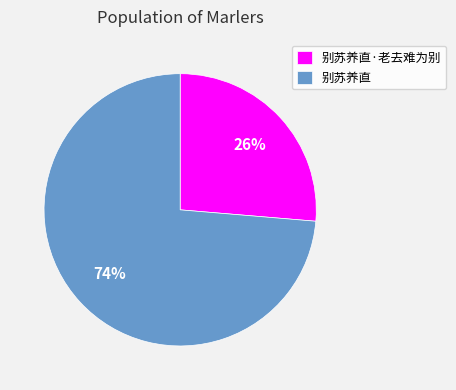

What percentage is the 别苏养直 slice, to the nearest percent?

74%